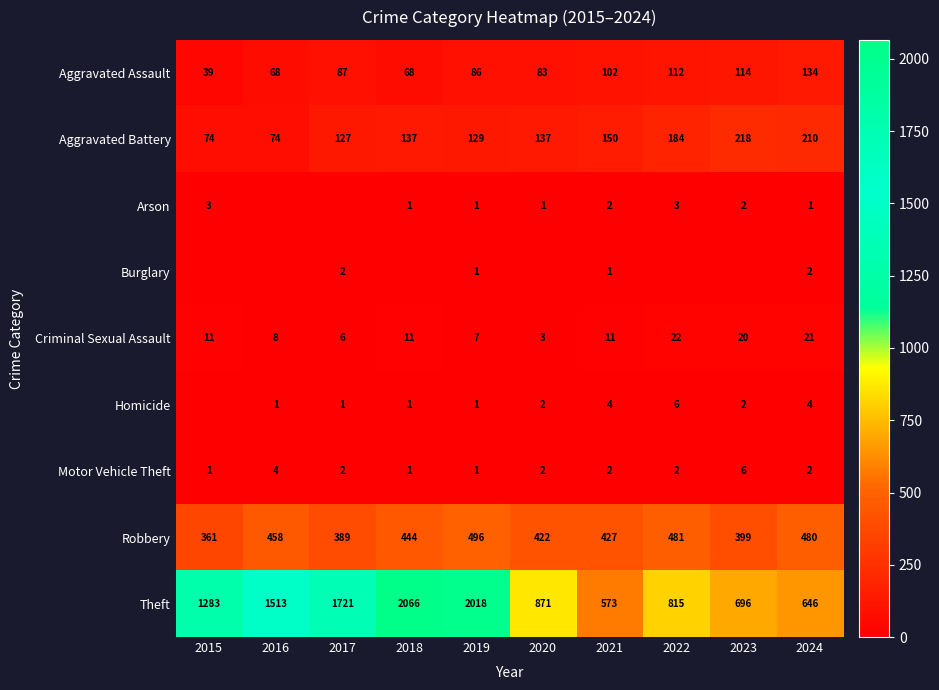

Which has a higher value, 2016 or 2021?

2021